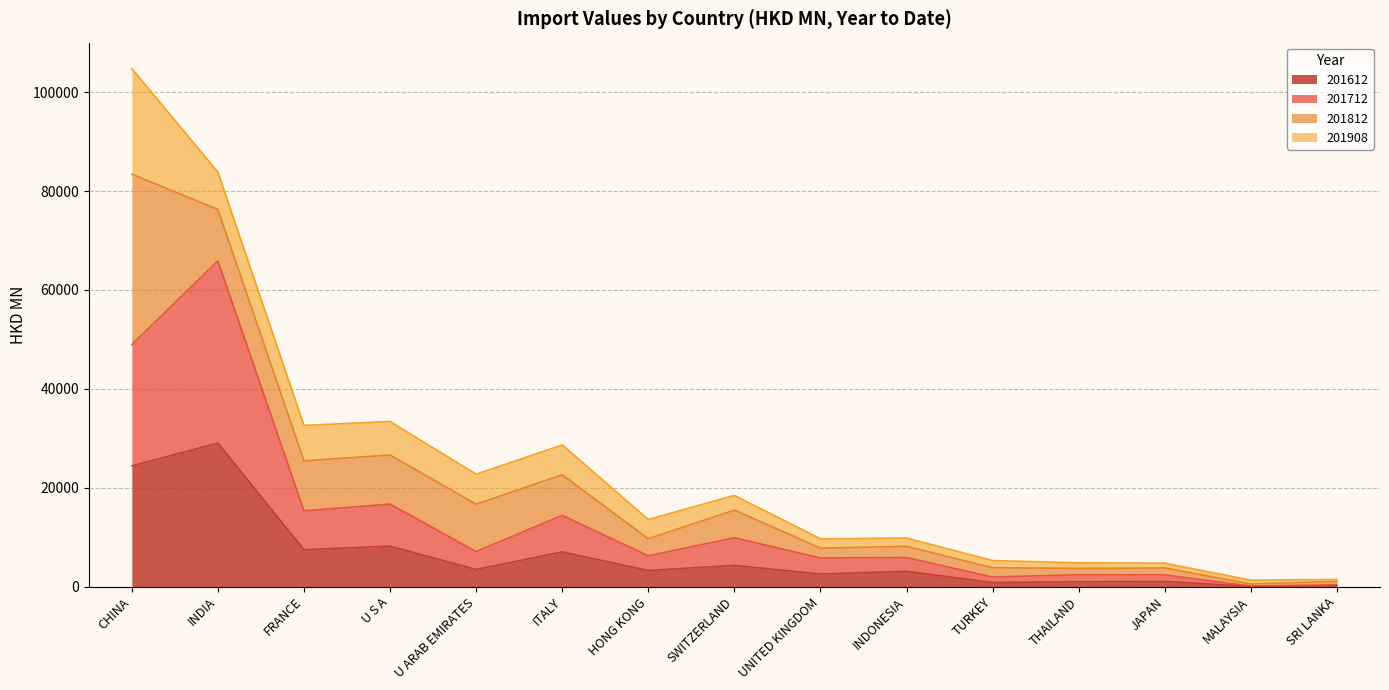

How many values in the 201712 series are below 6210?

7